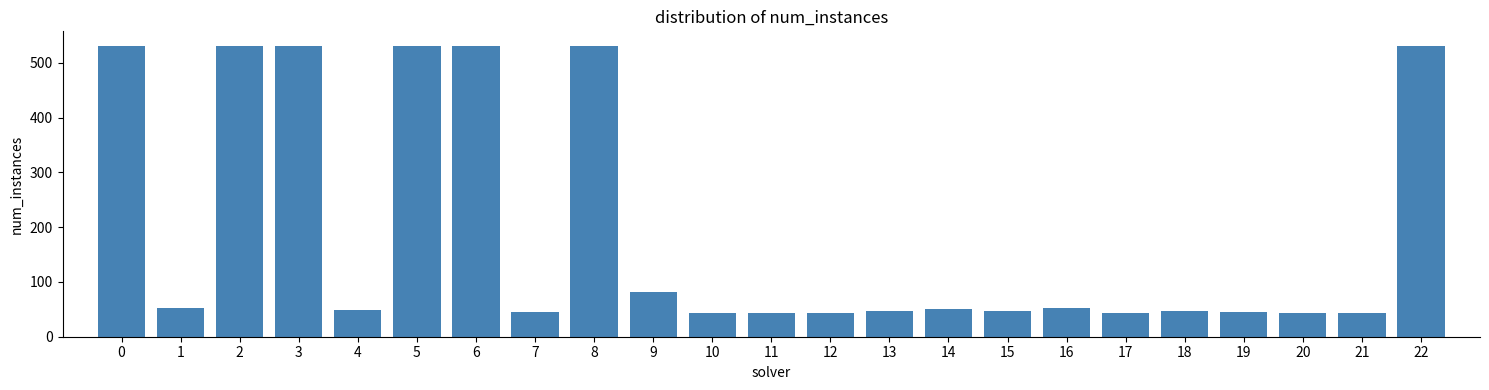

What is the ratio of the value at 6 to the value at 14?

10.6